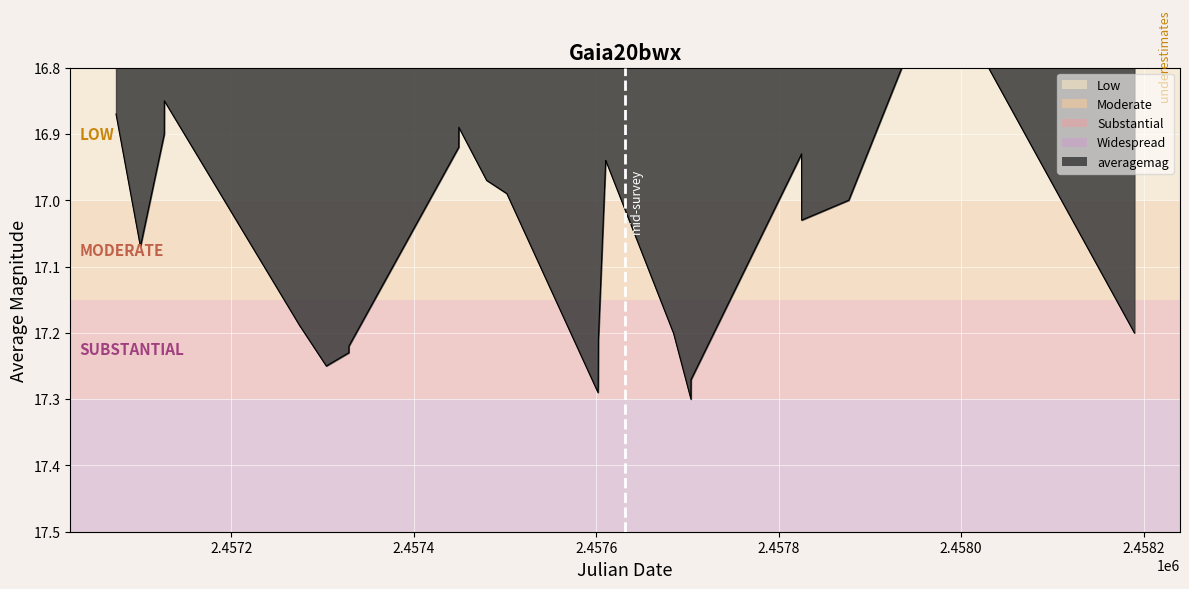

What is the value of the 37th point from the left?

17.1